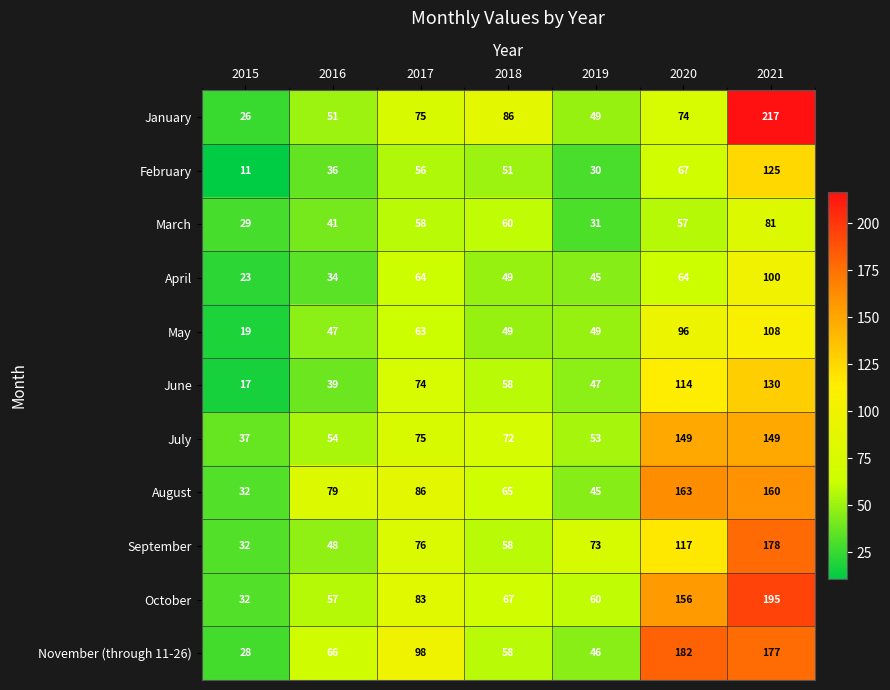

The value of January at 2018 is 86. True or false?

True